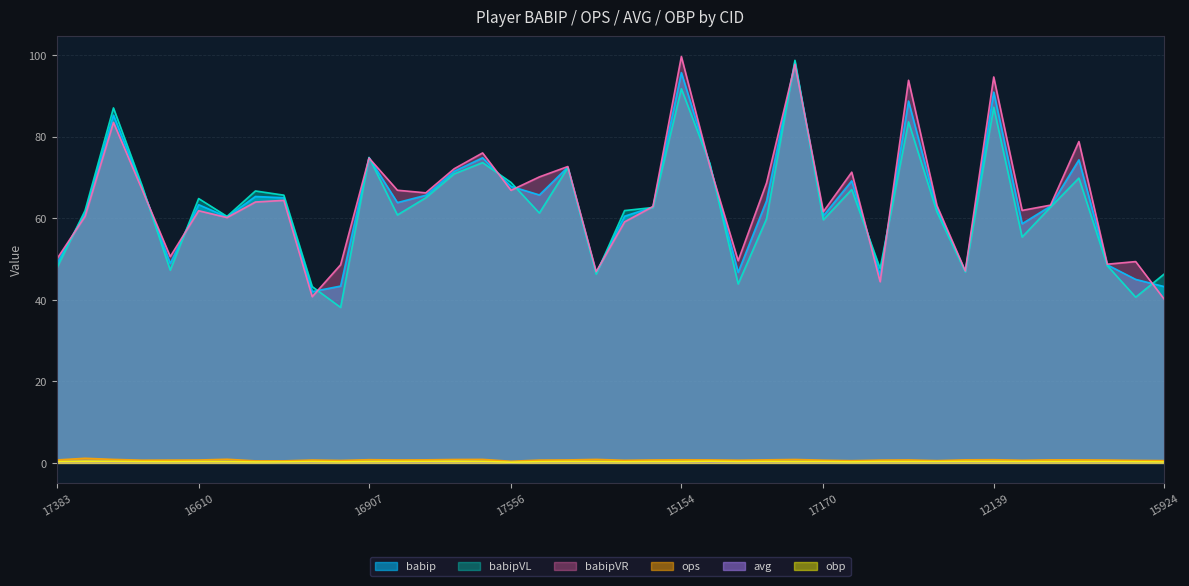

Count the ops values in the range 0 to 1.

39